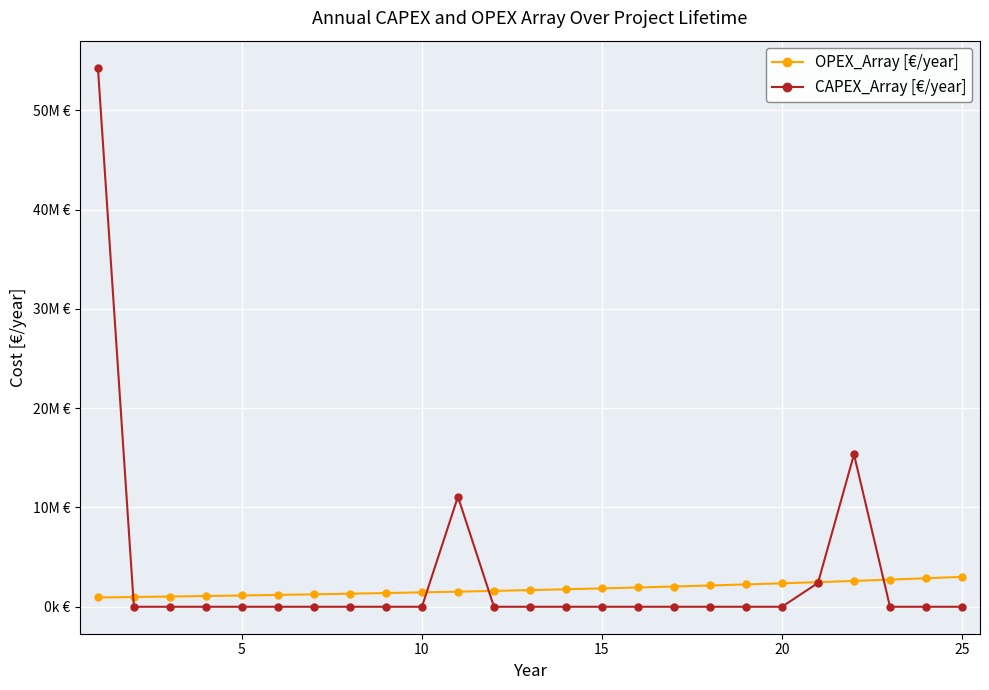

Is this an area chart (filled region under the line)?

No